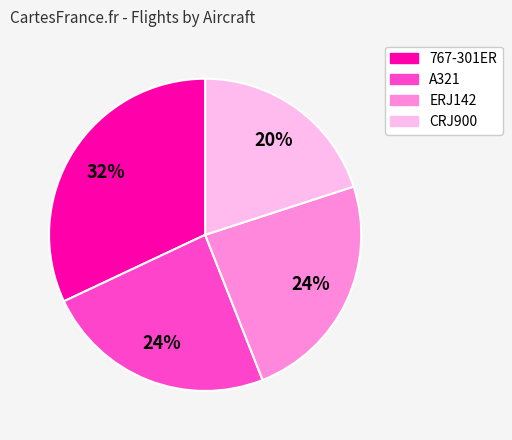

What percentage is the 767-301ER slice, to the nearest percent?

32%